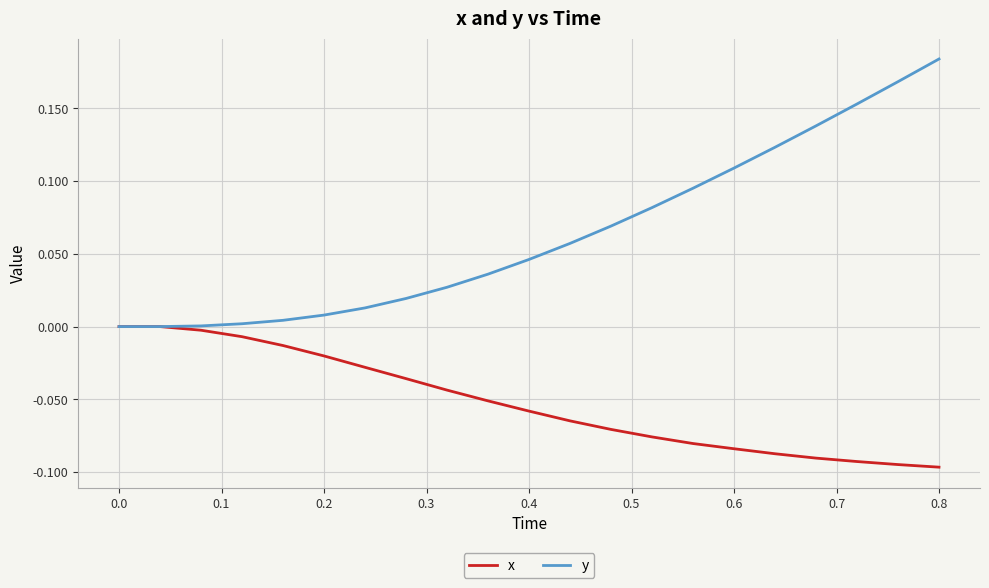

Which series has the widest spread of values?

y